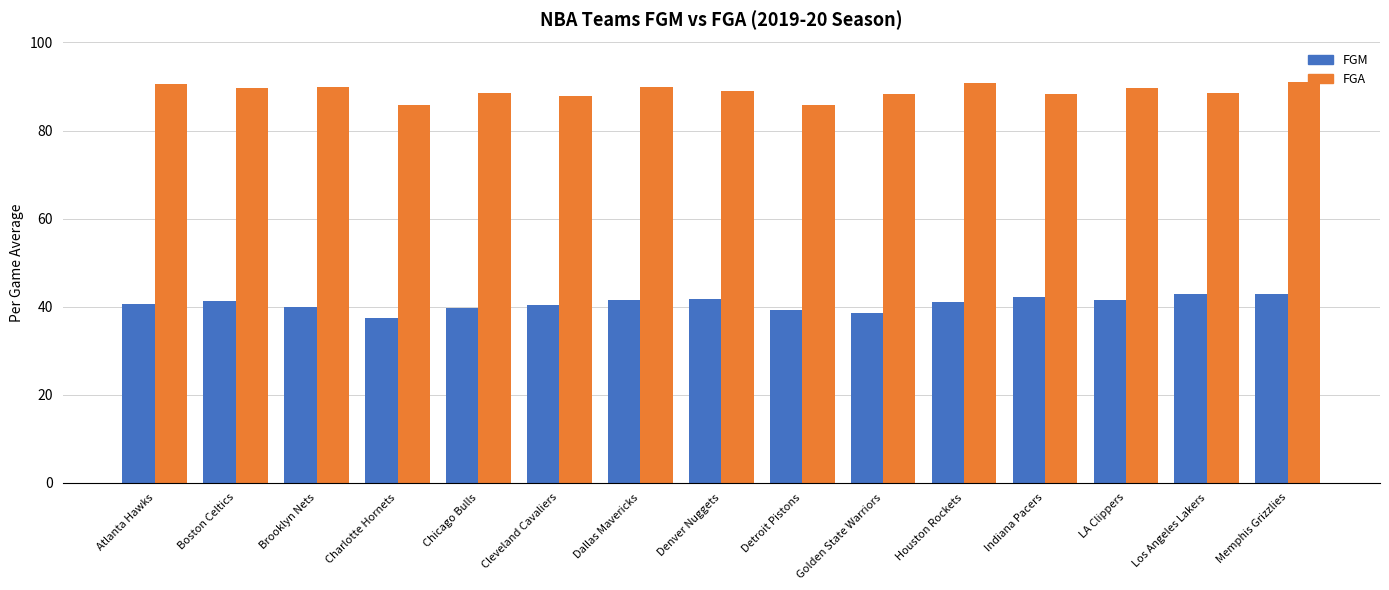

What is the lowest value of the FGA series?

85.7